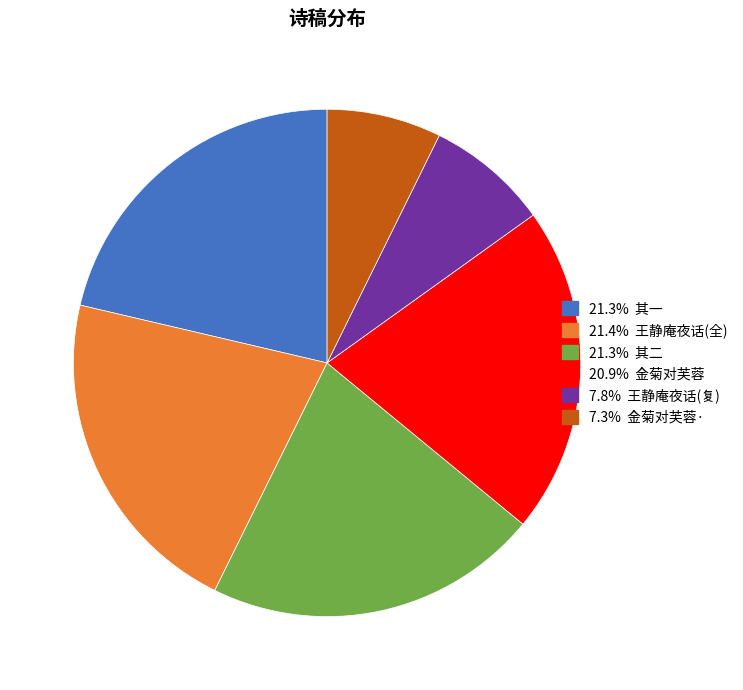

Is there a majority slice in this chart?

No